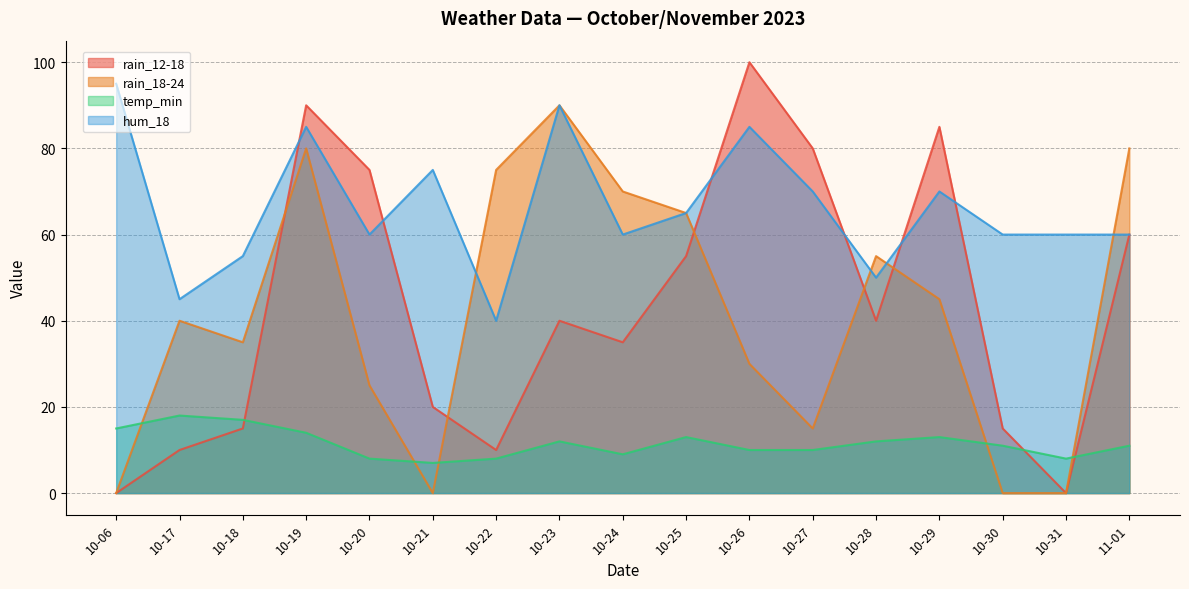

Which series changed the most between 10-22 and 10-28?

rain_12-18